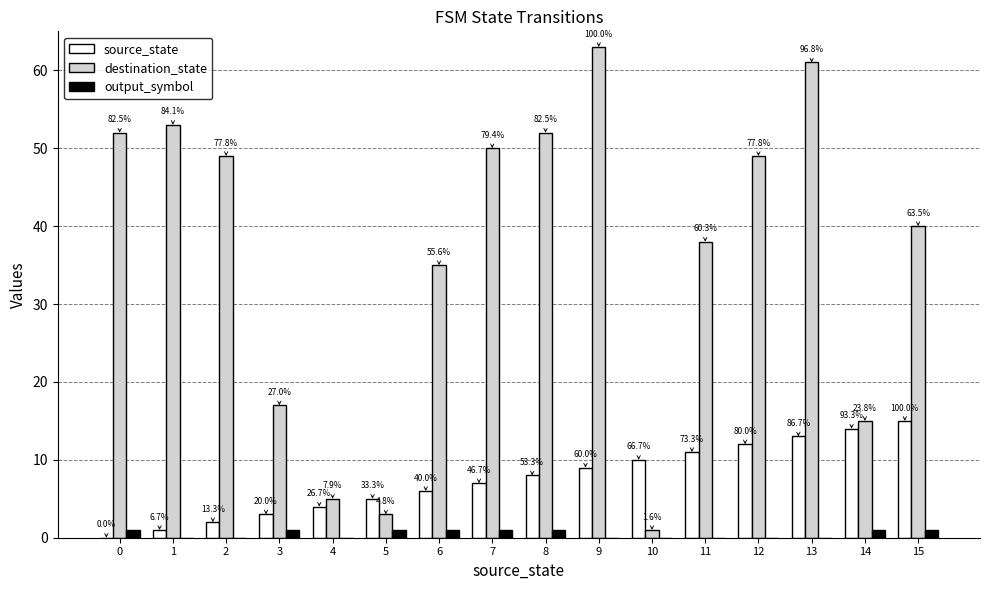

What is the difference between the maximum and minimum values in the source_state series?

15